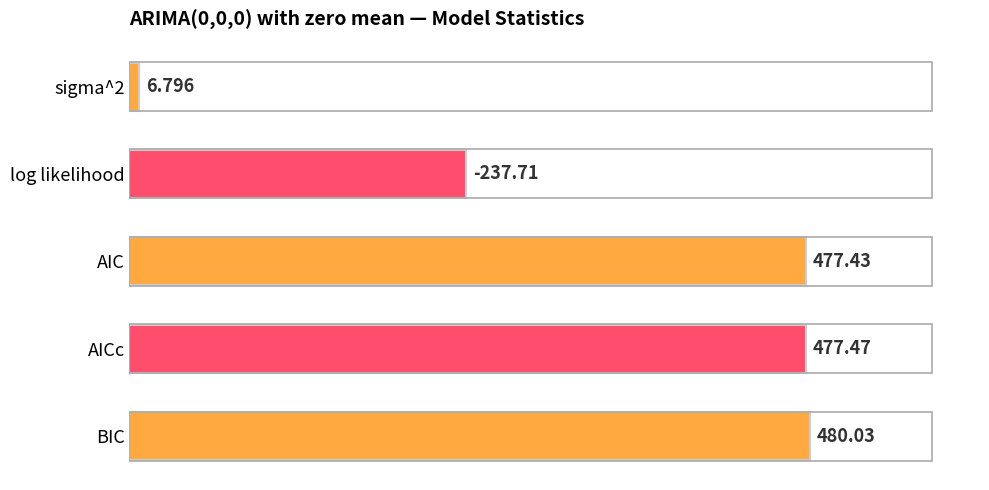

Which has a higher value, log likelihood or AIC?

AIC